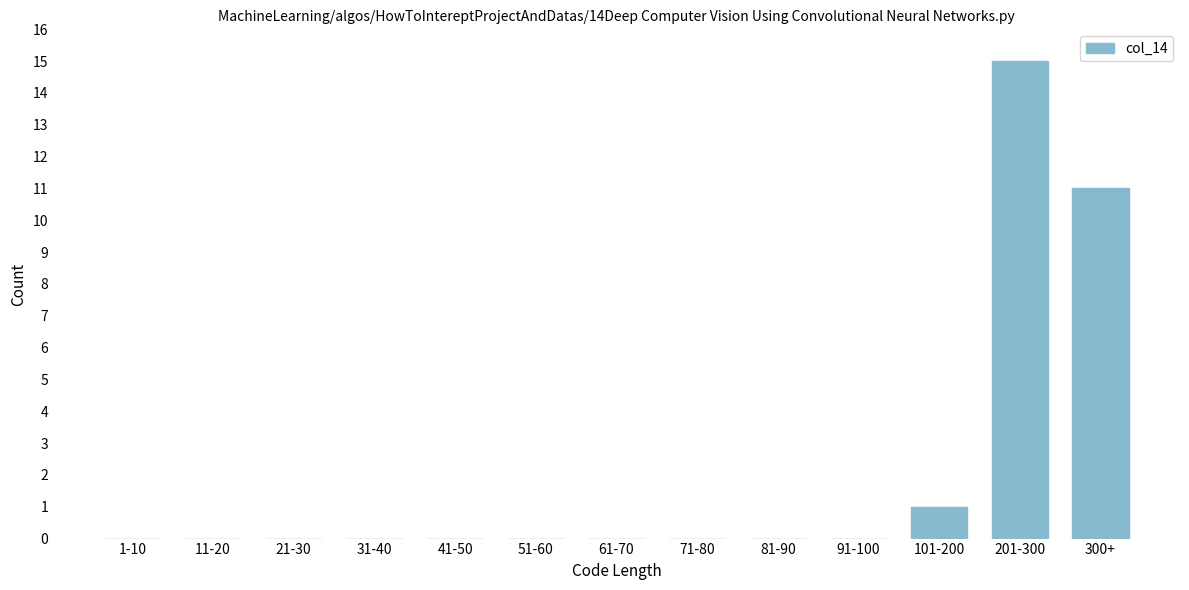

Reading left to right, list all the values displayed in this chart.

1-10=0	11-20=0	21-30=0	31-40=0	41-50=0	51-60=0	61-70=0	71-80=0	81-90=0	91-100=0	101-200=1	201-300=15	300+=11